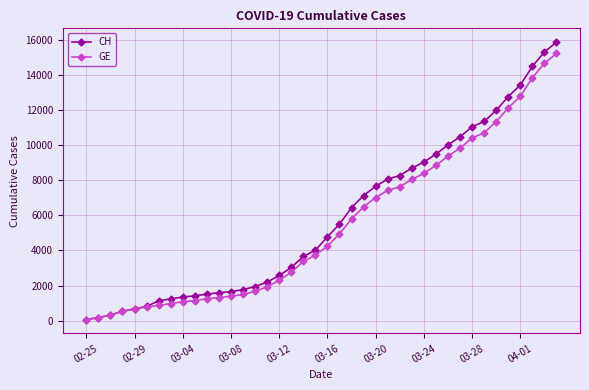

Which series has the largest range (max minus min)?

CH